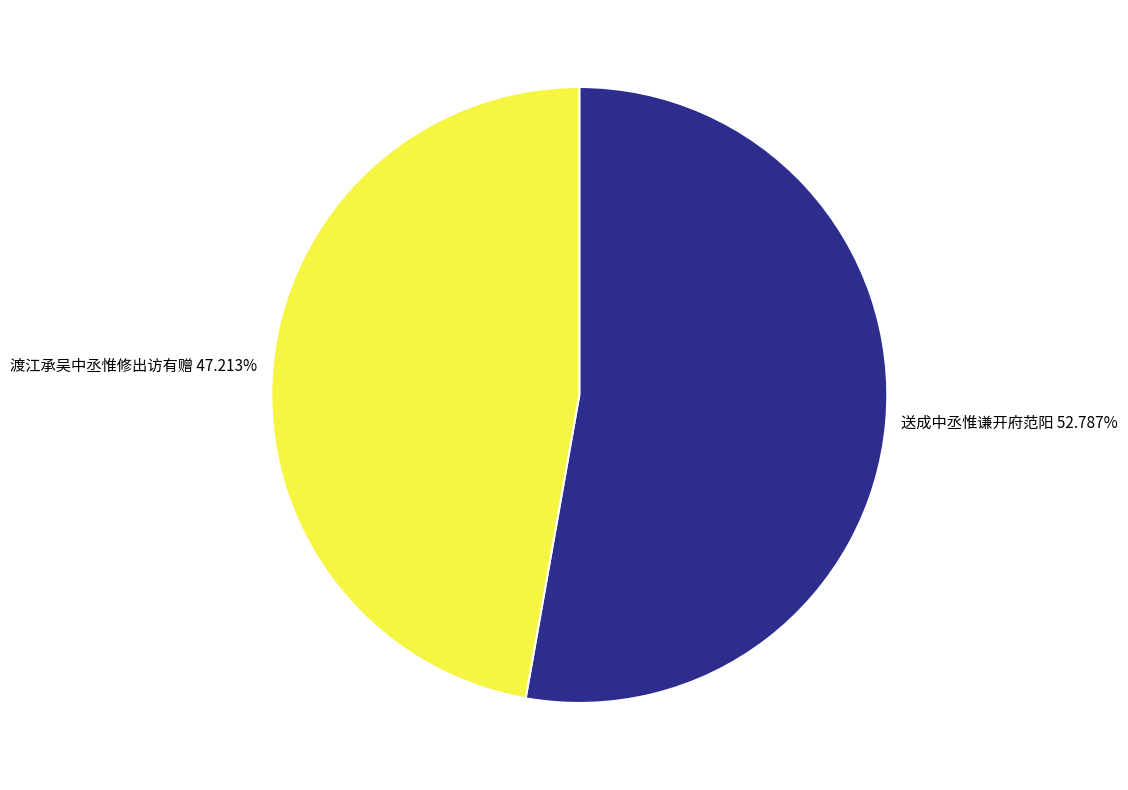

To the nearest percent, what percentage of the pie is 渡江承吴中丞惟修出访有赠?

47%